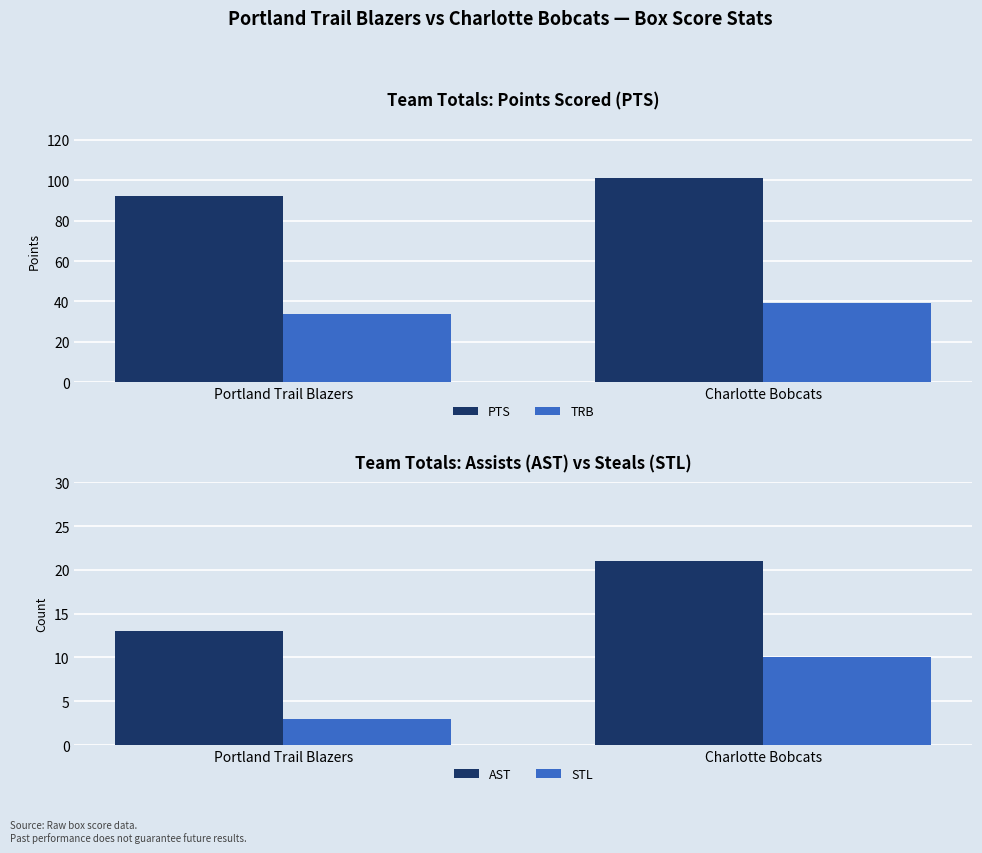

What is the total value across all series at Portland Trail Blazers?

142